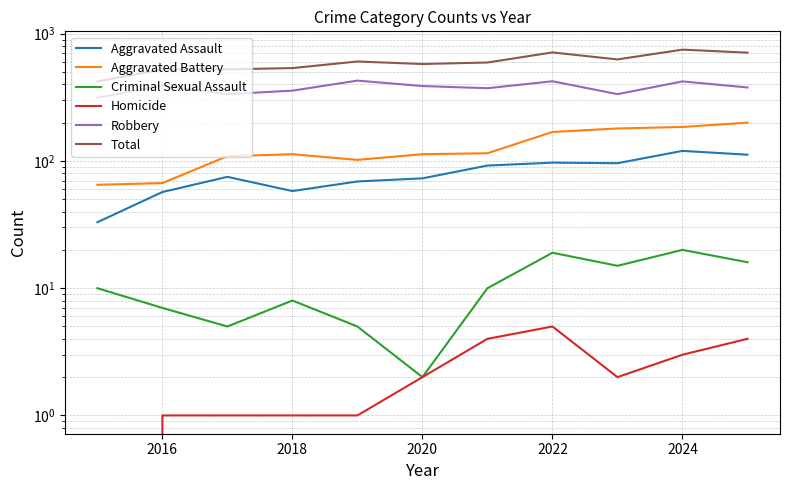

Read the Homicide value at 2018.

1